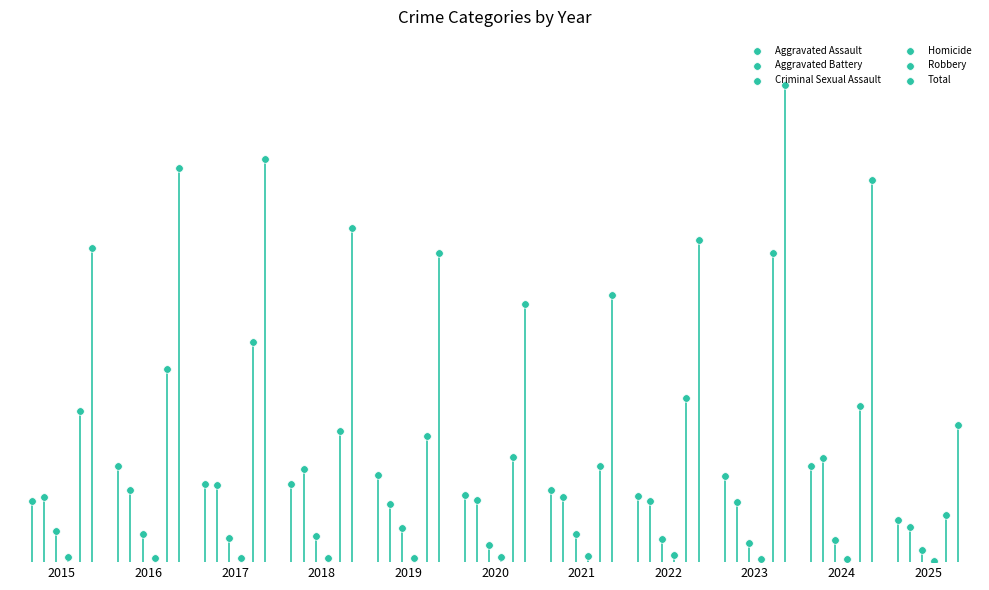

At how many categories does at least one series exceed 171?

10